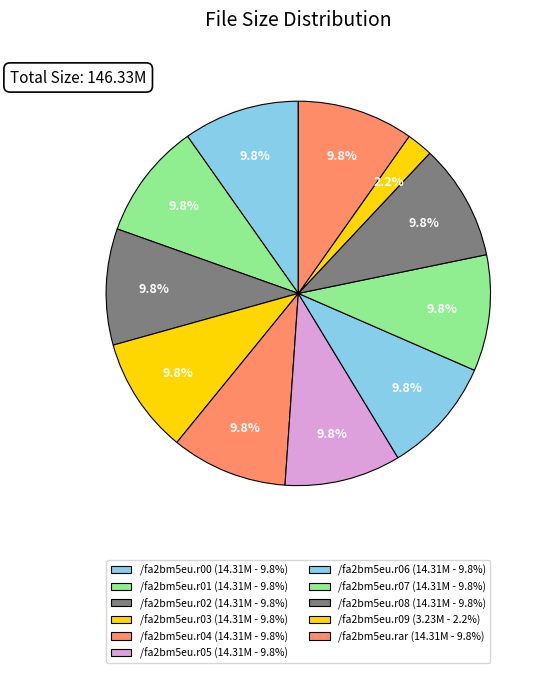

True or false: /fa2bm5eu.r06 accounts for 2% of the total.

False